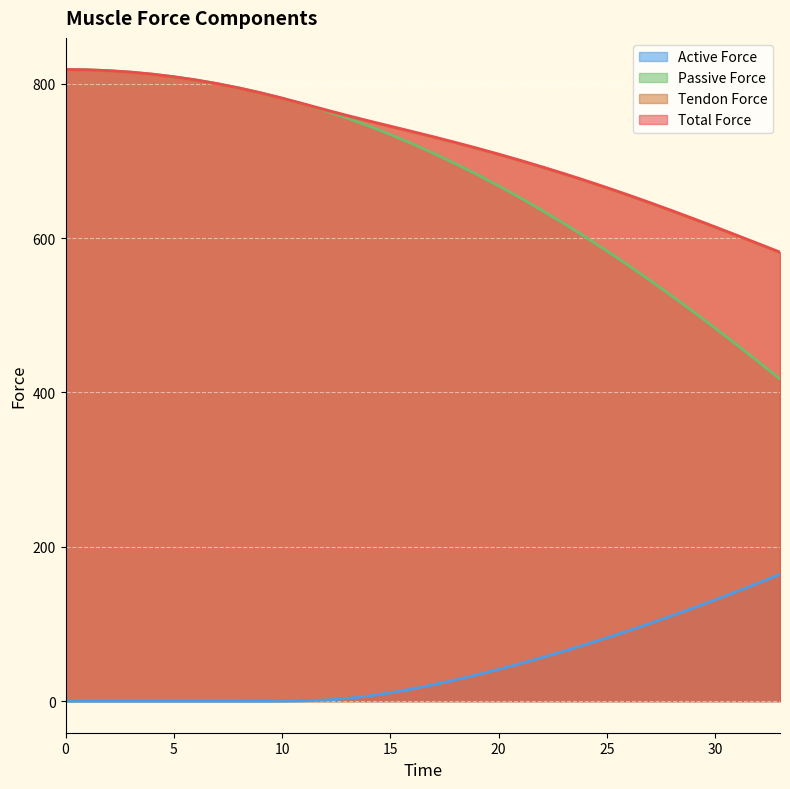

Where is tendon_force nearest to the value 699?

21